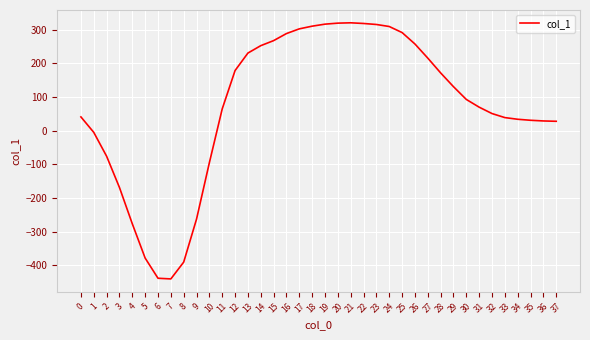

Which has a higher value, 17 or 0?

17